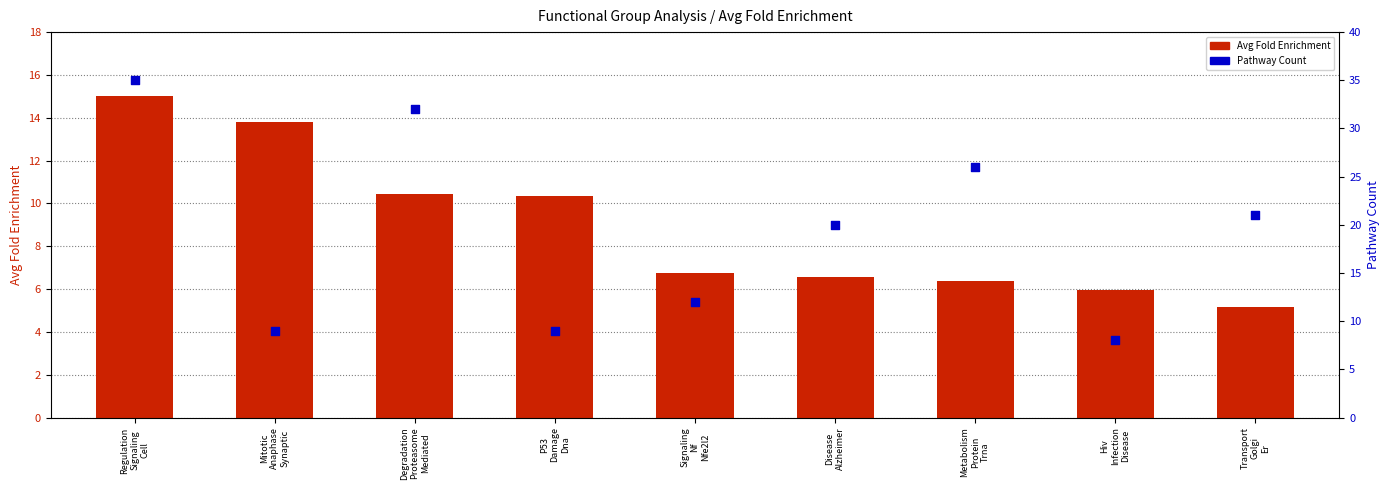

Which series has the largest Y range (max minus min)?

Pathway Count